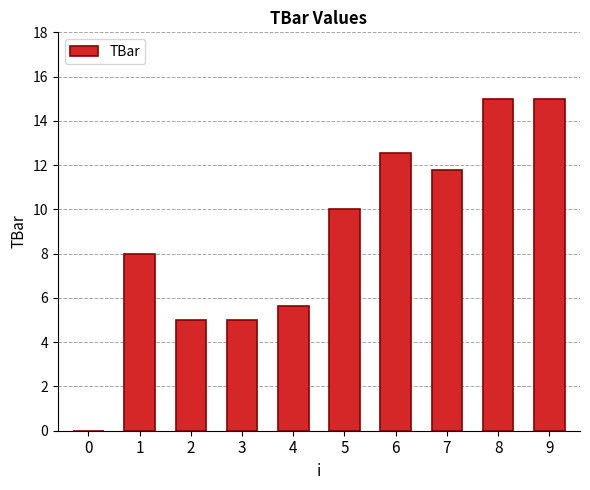

What is the maximum value shown in the chart?

15.0